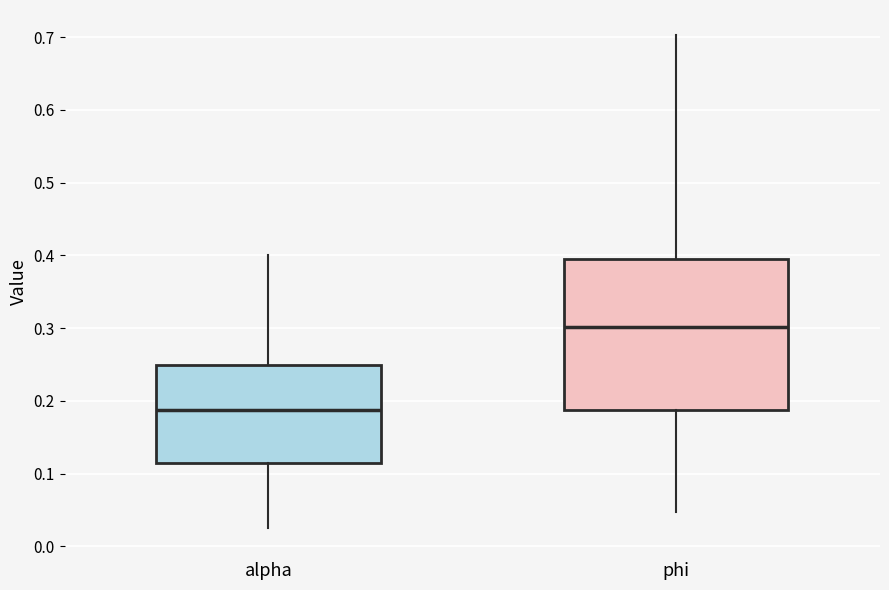

Reading left to right, transcribe this box plot: for each box, give where its median line is, the range the box spans, and where its two whiskers end, as read against the y-axis. The values are not printed on the chart, so give them approximately, as read against the axis.

alpha: median 0.19, box 0.11 to 0.25, whiskers 0.03 to 0.40
phi: median 0.30, box 0.19 to 0.39, whiskers 0.05 to 0.70